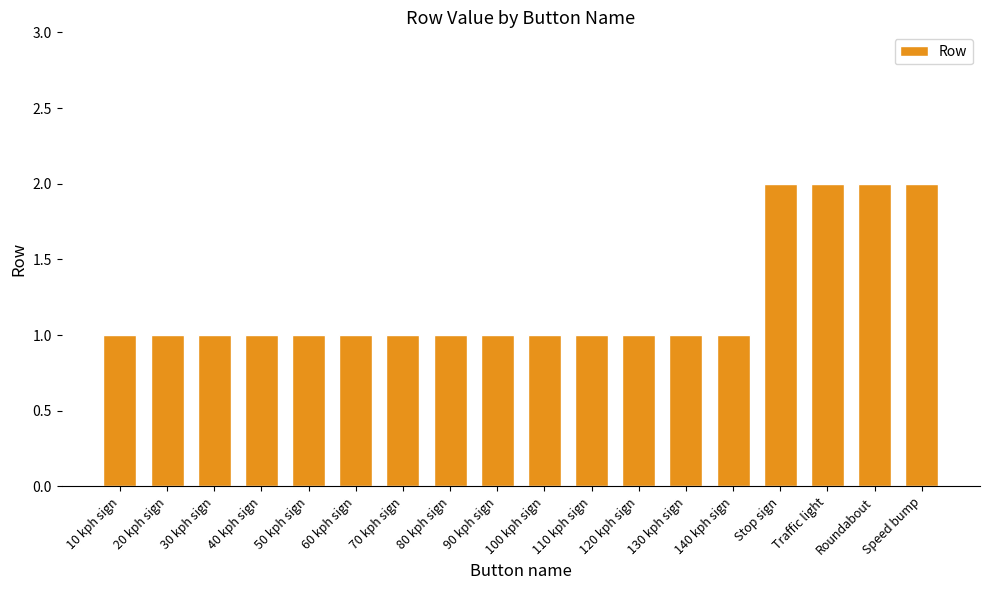

What is the label of the 4th bar from the left?

40 kph sign